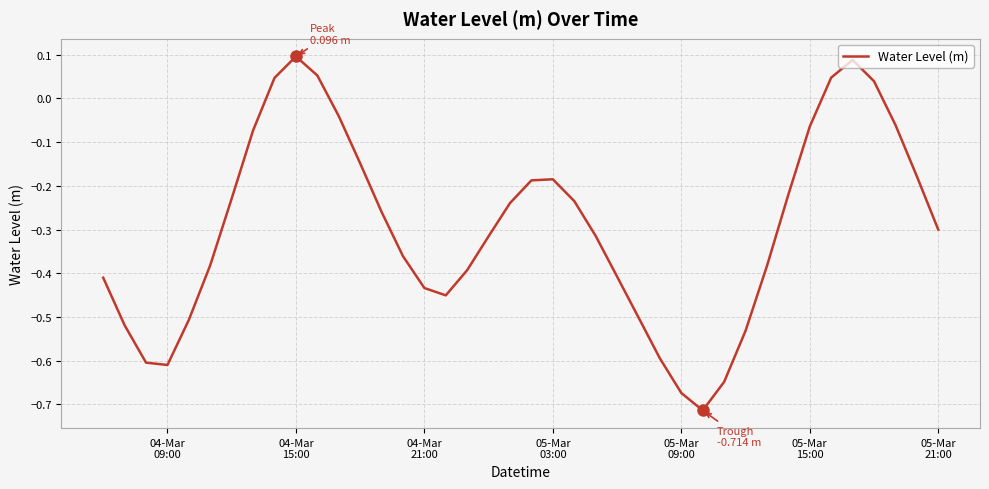

What is the difference between the maximum and minimum values?

0.8